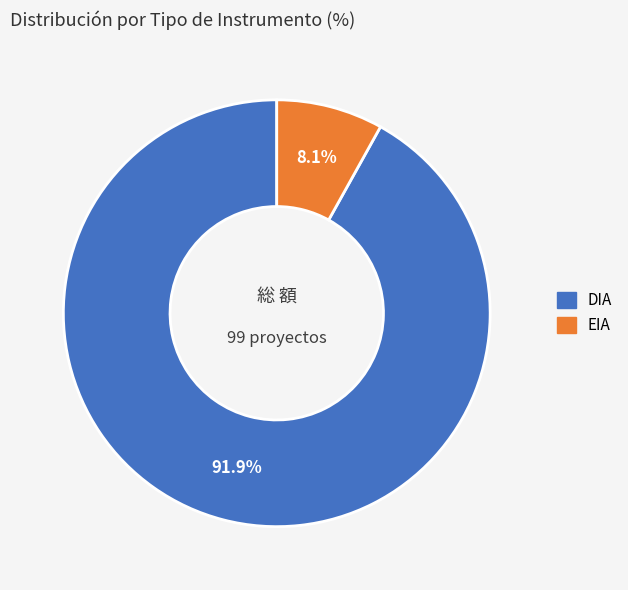

Is there a majority slice in this chart?

Yes